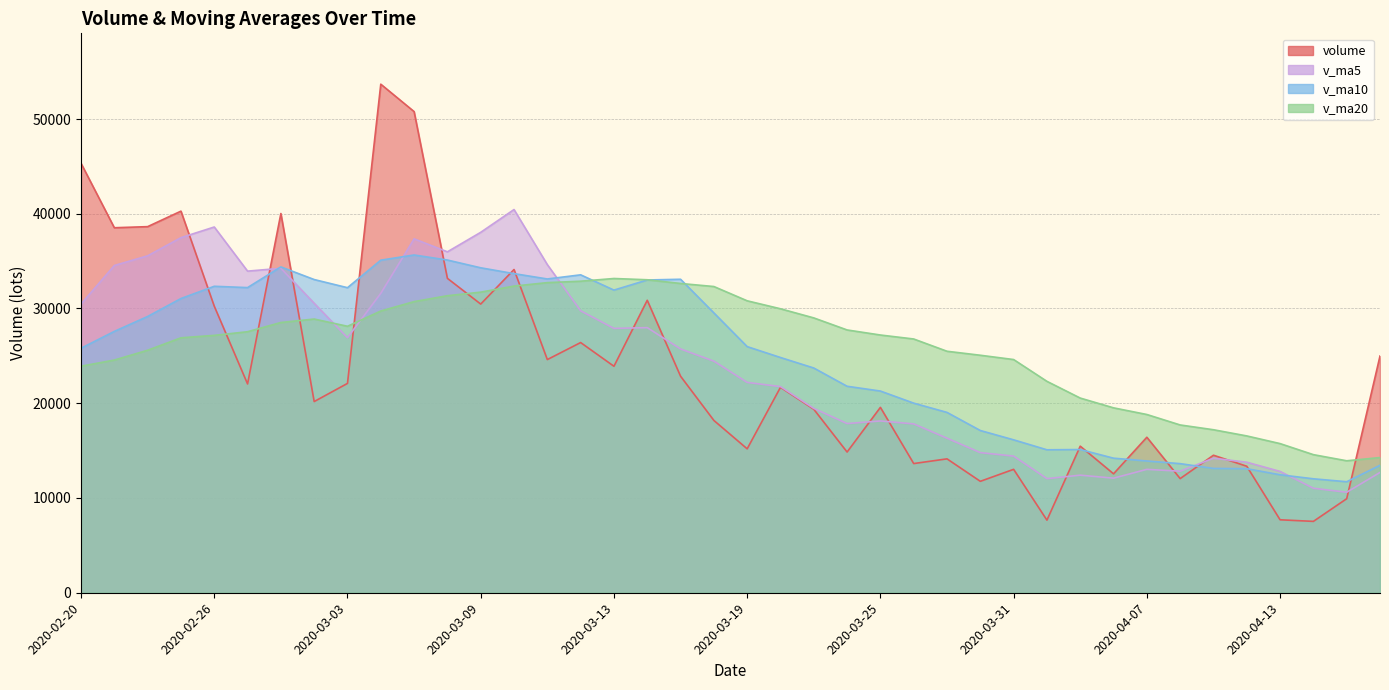

Which series has the widest spread of values?

volume